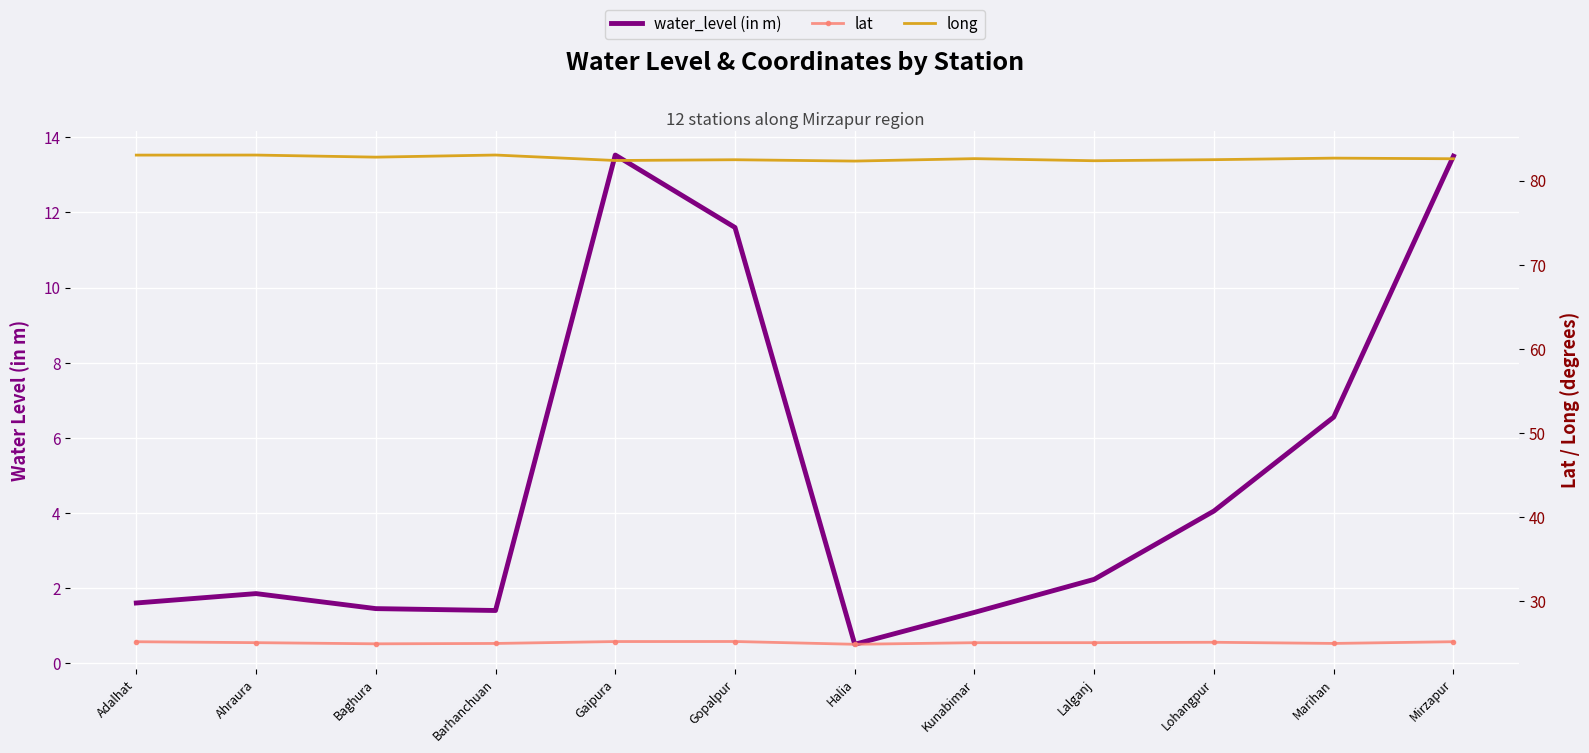

What is the difference between the maximum and minimum values in the lat series?

0.3